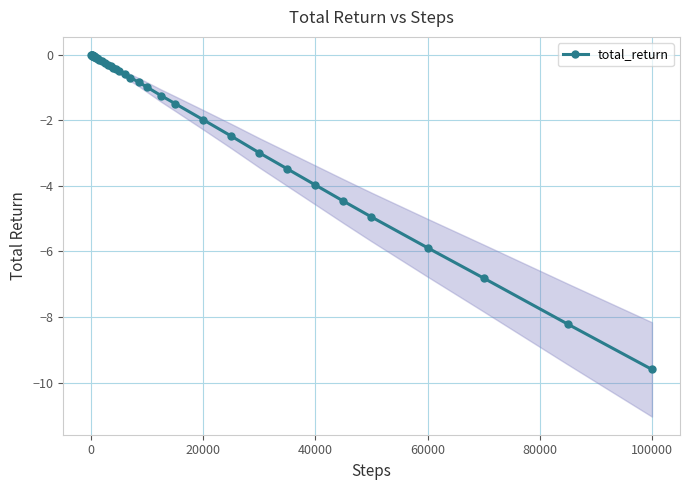

How many data points does each series have?

40